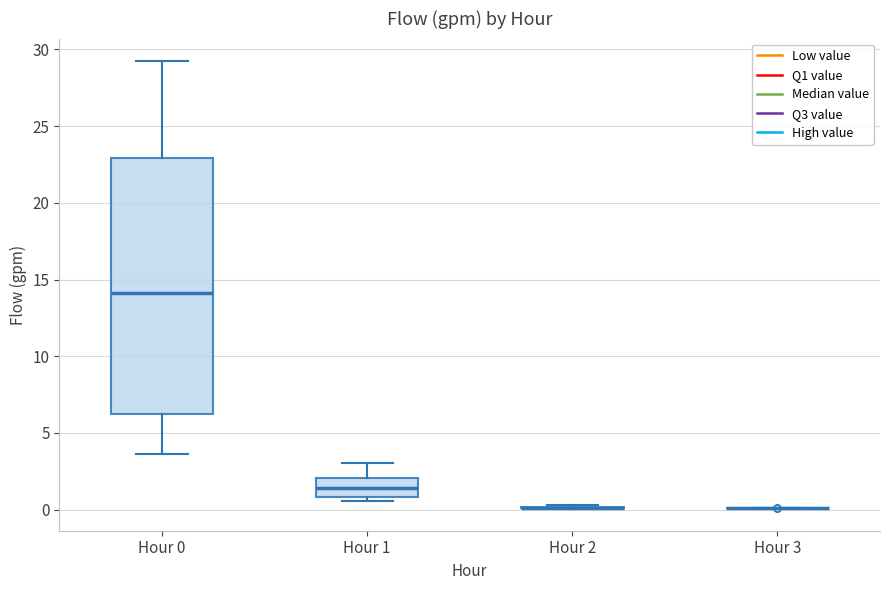

Where does the median line of the box for Hour 1 sit on the y-axis? The values are not printed on the chart, so give them approximately, as read against the axis.

1.5